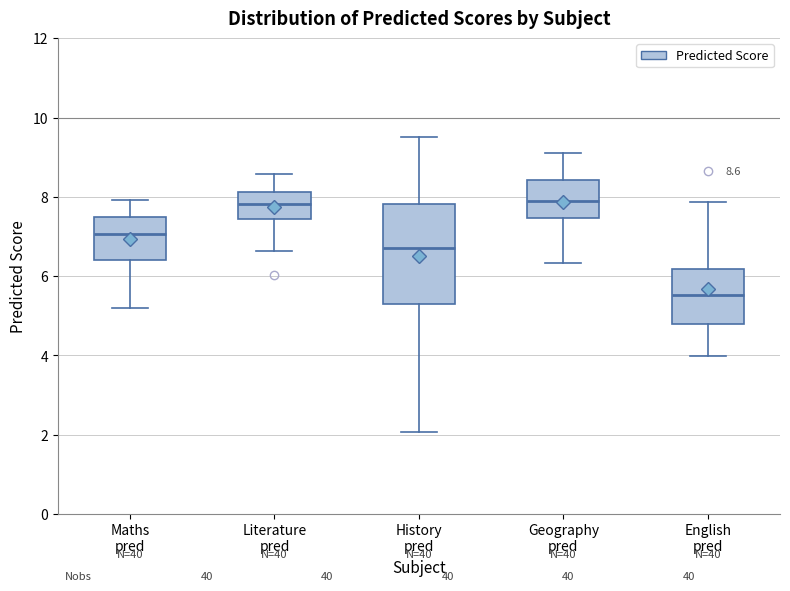

Which box is the tallest, from its lower edge to its upper edge?

History pred